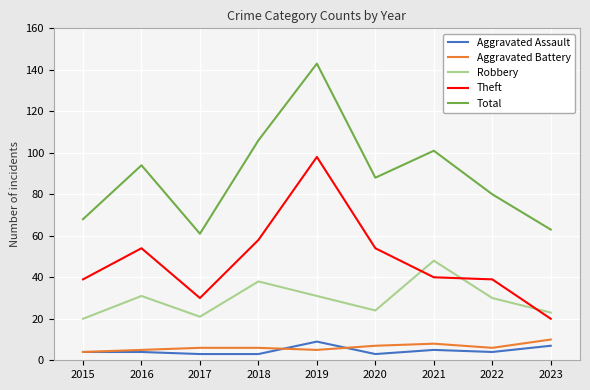

What is the highest value of the Aggravated Battery series?

10